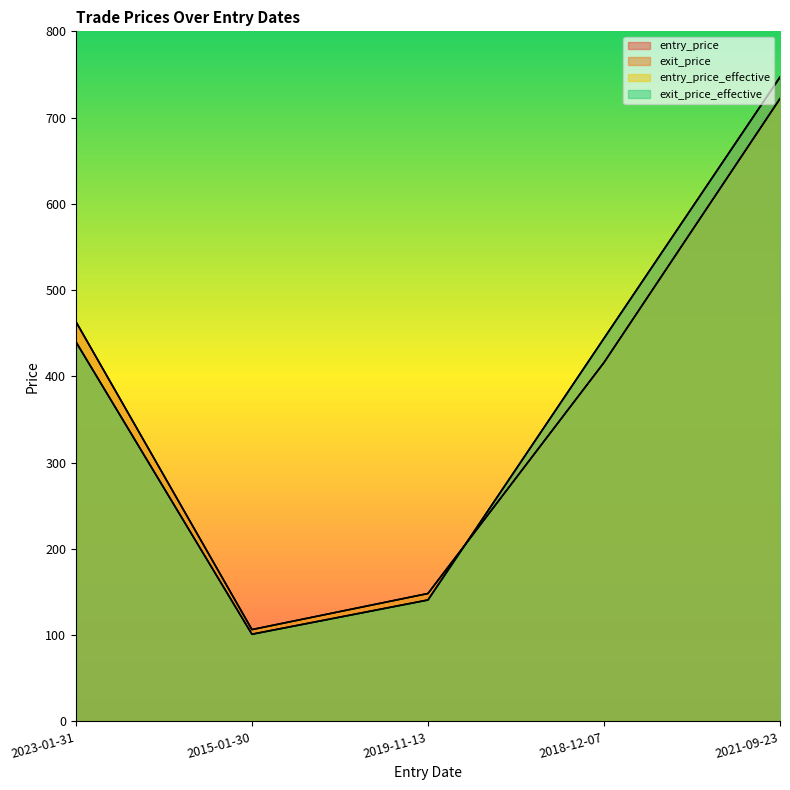

Reading right to left, extract all data points from this chart.

entry_price: 2021-09-23=721.8	2018-12-07=415.9	2019-11-13=148.2	2015-01-30=106.4	2023-01-31=463.3
exit_price: 2021-09-23=747.1	2018-12-07=444.2	2019-11-13=140.8	2015-01-30=101.1	2023-01-31=440.1
entry_price_effective: 2021-09-23=722.1	2018-12-07=416.1	2019-11-13=148.3	2015-01-30=106.5	2023-01-31=463.5
exit_price_effective: 2021-09-23=746.7	2018-12-07=444.0	2019-11-13=140.7	2015-01-30=101.0	2023-01-31=439.9